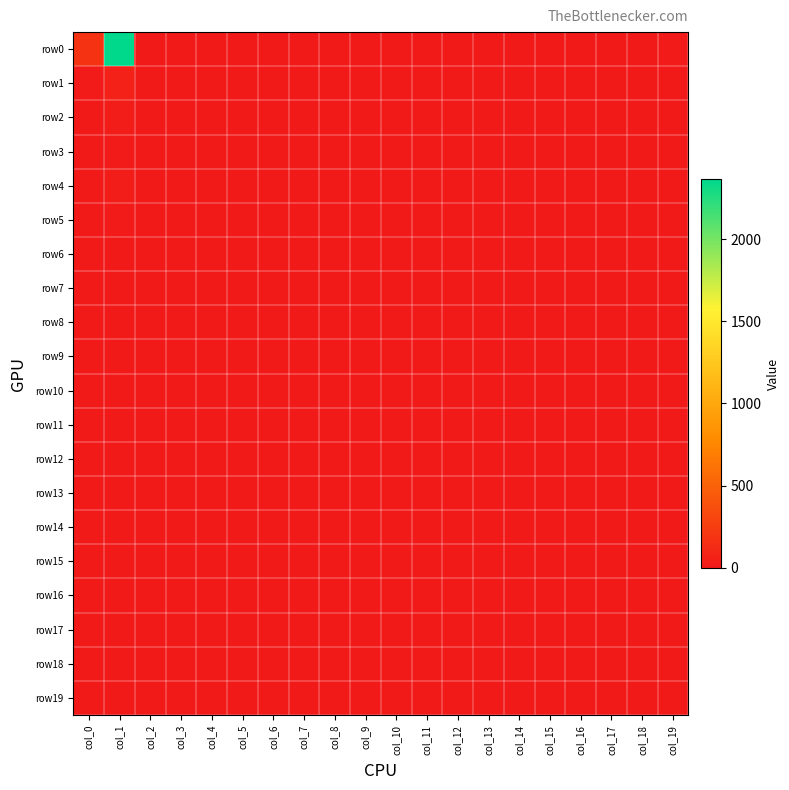

Reading right to left, extract all data points from this chart.

row0: col_19=16	col_18=1	col_17=0	col_16=0	col_15=0	col_14=0	col_13=0	col_12=0	col_11=0	col_10=0	col_9=0	col_8=0	col_7=0	col_6=0	col_5=0	col_4=0	col_3=0	col_2=3	col_1=2365	col_0=179
row1: col_19=4	col_18=0	col_17=0	col_16=0	col_15=0	col_14=0	col_13=0	col_12=0	col_11=0	col_10=0	col_9=0	col_8=0	col_7=0	col_6=0	col_5=0	col_4=0	col_3=0	col_2=1	col_1=58	col_0=15
row2: col_19=1	col_18=0	col_17=0	col_16=0	col_15=0	col_14=0	col_13=0	col_12=0	col_11=0	col_10=0	col_9=0	col_8=0	col_7=0	col_6=0	col_5=0	col_4=0	col_3=0	col_2=0	col_1=31	col_0=3
row3: col_19=1	col_18=0	col_17=0	col_16=0	col_15=0	col_14=0	col_13=0	col_12=0	col_11=0	col_10=0	col_9=0	col_8=0	col_7=0	col_6=0	col_5=0	col_4=0	col_3=0	col_2=0	col_1=18	col_0=3
row4: col_19=0	col_18=0	col_17=0	col_16=0	col_15=0	col_14=0	col_13=0	col_12=0	col_11=0	col_10=0	col_9=0	col_8=0	col_7=0	col_6=0	col_5=0	col_4=0	col_3=0	col_2=0	col_1=23	col_0=3
row5: col_19=1	col_18=0	col_17=0	col_16=0	col_15=0	col_14=0	col_13=0	col_12=0	col_11=0	col_10=0	col_9=0	col_8=0	col_7=0	col_6=0	col_5=0	col_4=0	col_3=0	col_2=0	col_1=14	col_0=1
row6: col_19=1	col_18=0	col_17=0	col_16=0	col_15=0	col_14=0	col_13=0	col_12=0	col_11=0	col_10=0	col_9=0	col_8=0	col_7=0	col_6=0	col_5=0	col_4=0	col_3=0	col_2=0	col_1=9	col_0=0
row7: col_19=0	col_18=0	col_17=0	col_16=0	col_15=0	col_14=0	col_13=0	col_12=0	col_11=0	col_10=0	col_9=0	col_8=0	col_7=0	col_6=0	col_5=0	col_4=0	col_3=0	col_2=0	col_1=13	col_0=1
row8: col_19=0	col_18=0	col_17=0	col_16=0	col_15=0	col_14=0	col_13=0	col_12=0	col_11=0	col_10=0	col_9=0	col_8=0	col_7=0	col_6=0	col_5=0	col_4=0	col_3=0	col_2=0	col_1=11	col_0=1
row9: col_19=0	col_18=0	col_17=0	col_16=0	col_15=0	col_14=0	col_13=0	col_12=0	col_11=0	col_10=0	col_9=0	col_8=0	col_7=0	col_6=0	col_5=0	col_4=0	col_3=0	col_2=0	col_1=2	col_0=1
row10: col_19=0	col_18=0	col_17=0	col_16=0	col_15=0	col_14=0	col_13=0	col_12=0	col_11=0	col_10=0	col_9=0	col_8=0	col_7=0	col_6=0	col_5=0	col_4=0	col_3=0	col_2=0	col_1=7	col_0=1
row11: col_19=0	col_18=0	col_17=0	col_16=0	col_15=0	col_14=0	col_13=0	col_12=0	col_11=0	col_10=0	col_9=0	col_8=0	col_7=0	col_6=0	col_5=0	col_4=0	col_3=0	col_2=0	col_1=3	col_0=2
row12: col_19=0	col_18=0	col_17=0	col_16=0	col_15=0	col_14=0	col_13=0	col_12=0	col_11=0	col_10=0	col_9=0	col_8=0	col_7=0	col_6=0	col_5=0	col_4=0	col_3=0	col_2=0	col_1=3	col_0=0
row13: col_19=0	col_18=0	col_17=0	col_16=0	col_15=0	col_14=0	col_13=0	col_12=0	col_11=0	col_10=0	col_9=0	col_8=0	col_7=0	col_6=0	col_5=0	col_4=0	col_3=0	col_2=0	col_1=0	col_0=0
row14: col_19=0	col_18=0	col_17=0	col_16=0	col_15=0	col_14=0	col_13=0	col_12=0	col_11=0	col_10=0	col_9=0	col_8=0	col_7=0	col_6=0	col_5=0	col_4=0	col_3=0	col_2=0	col_1=1	col_0=0
row15: col_19=0	col_18=0	col_17=0	col_16=0	col_15=0	col_14=0	col_13=0	col_12=0	col_11=0	col_10=0	col_9=0	col_8=0	col_7=0	col_6=0	col_5=0	col_4=0	col_3=0	col_2=0	col_1=2	col_0=0
row16: col_19=0	col_18=0	col_17=0	col_16=0	col_15=0	col_14=0	col_13=0	col_12=0	col_11=0	col_10=0	col_9=0	col_8=0	col_7=0	col_6=0	col_5=0	col_4=0	col_3=0	col_2=0	col_1=0	col_0=0
row17: col_19=0	col_18=0	col_17=0	col_16=0	col_15=0	col_14=0	col_13=0	col_12=0	col_11=0	col_10=0	col_9=0	col_8=0	col_7=0	col_6=0	col_5=0	col_4=0	col_3=0	col_2=0	col_1=0	col_0=0
row18: col_19=0	col_18=0	col_17=0	col_16=0	col_15=0	col_14=0	col_13=0	col_12=0	col_11=0	col_10=0	col_9=0	col_8=0	col_7=0	col_6=0	col_5=0	col_4=0	col_3=0	col_2=0	col_1=1	col_0=1
row19: col_19=0	col_18=0	col_17=0	col_16=0	col_15=0	col_14=0	col_13=0	col_12=0	col_11=0	col_10=0	col_9=0	col_8=0	col_7=0	col_6=0	col_5=0	col_4=0	col_3=0	col_2=0	col_1=8	col_0=3